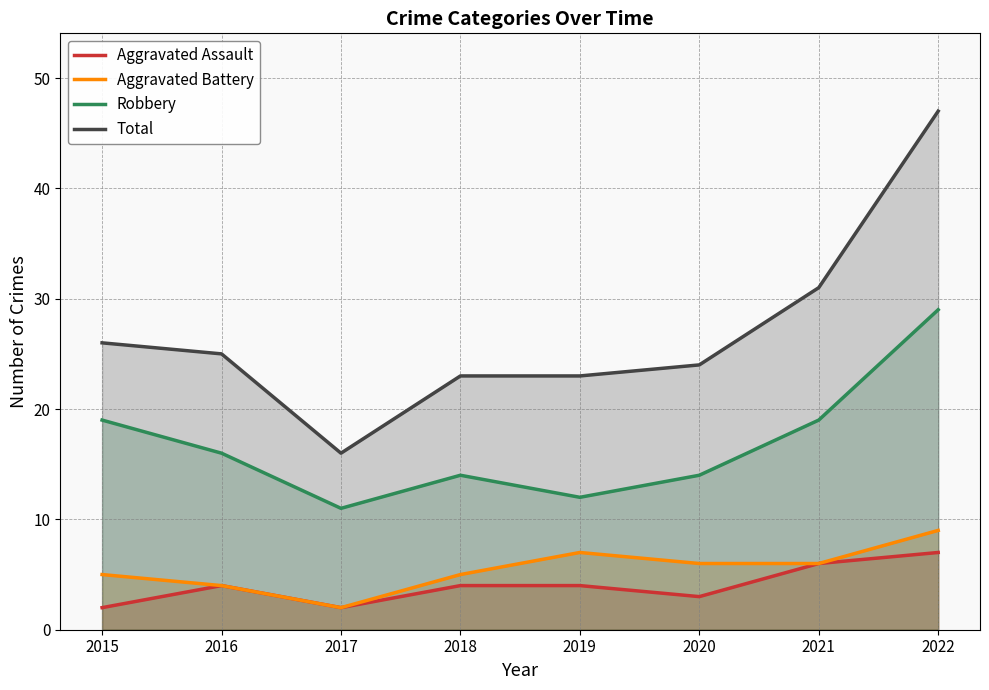

True or false: Robbery has more than 1 interior local peaks.

False